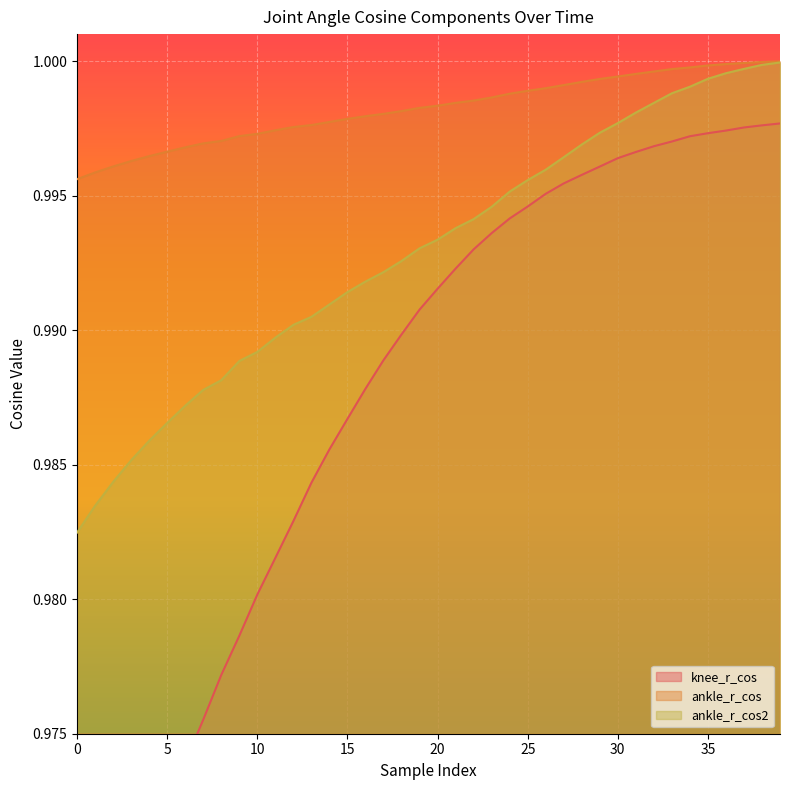

What is the value of the ankle_r_cos2 point at the 39th from the left?

1.0